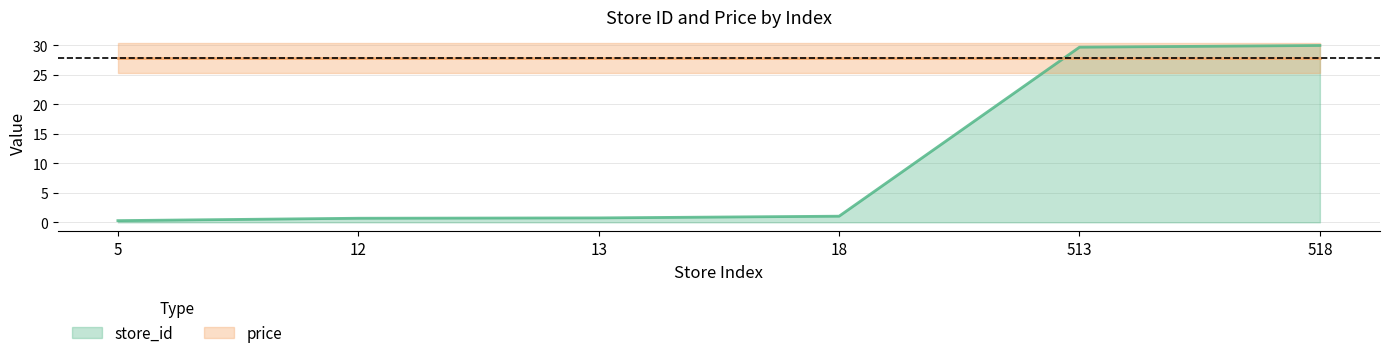

What is the sum of all values?

62.5